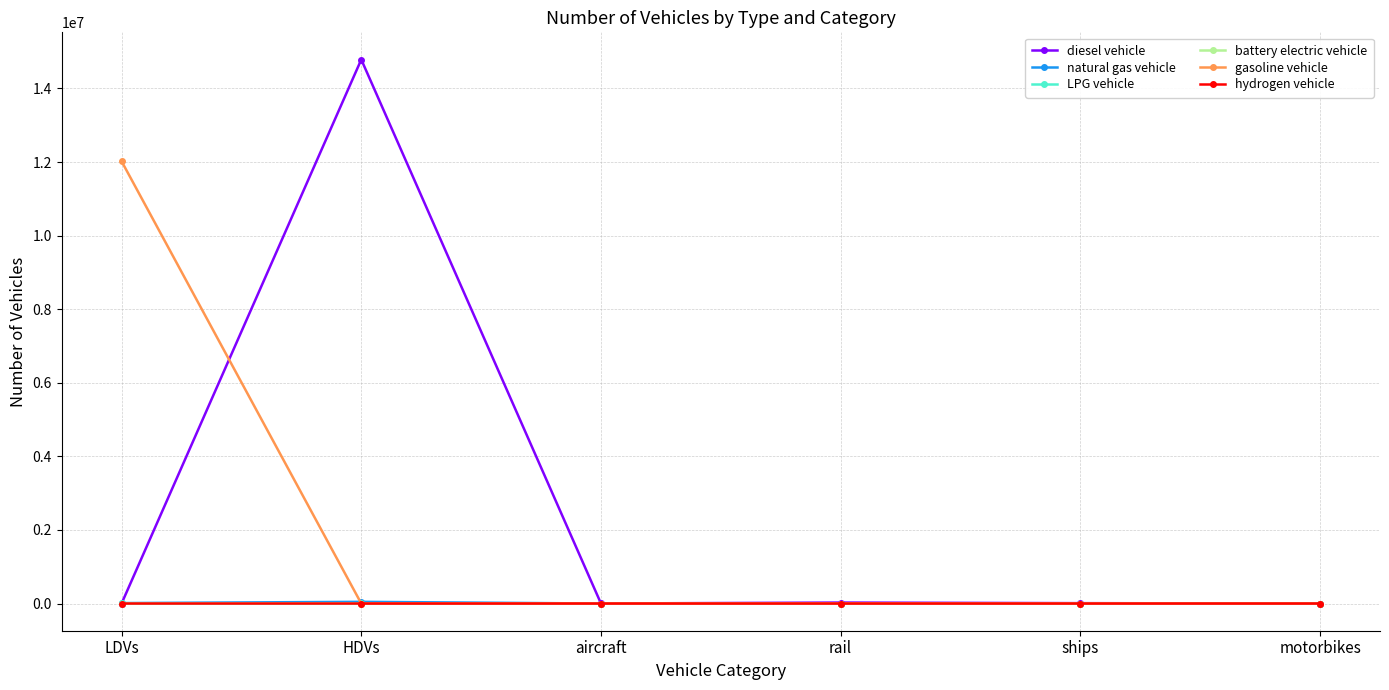

Where is the first local maximum for diesel vehicle?

HDVs